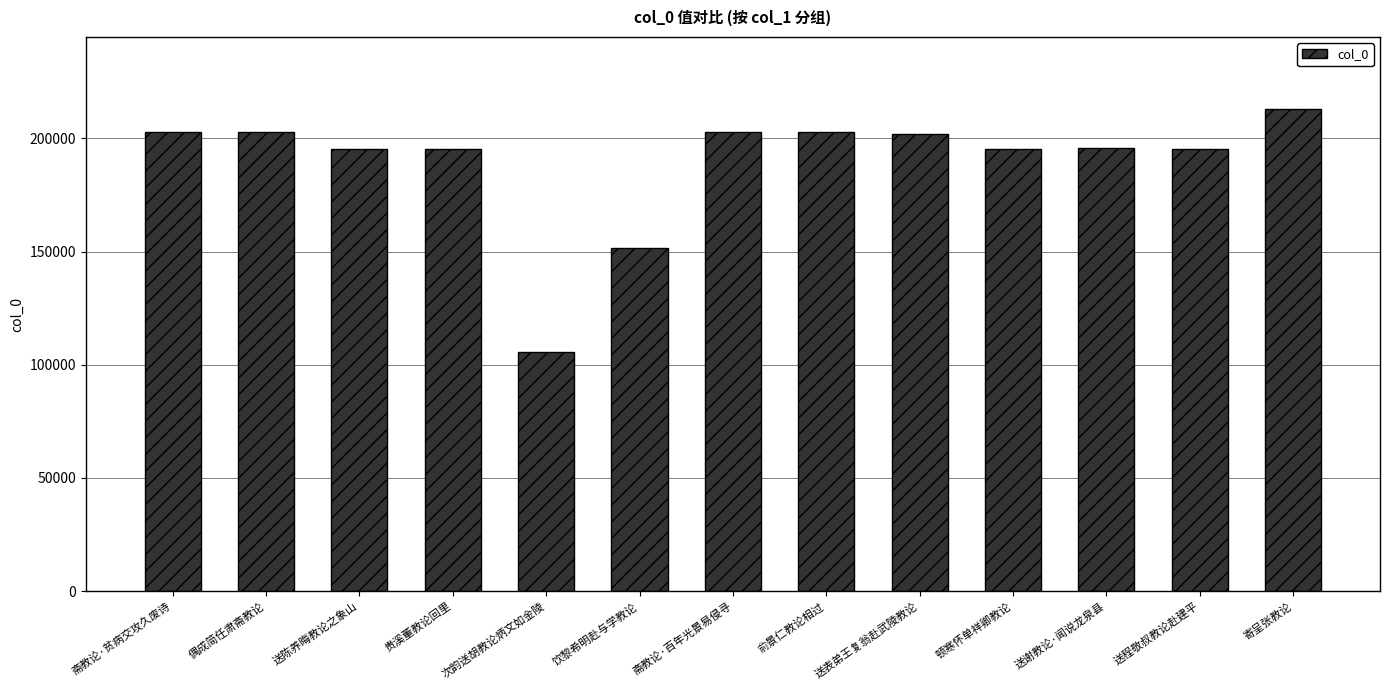

Which label corresponds to the smallest value in the chart?

次韵送胡教论炳文如金陵